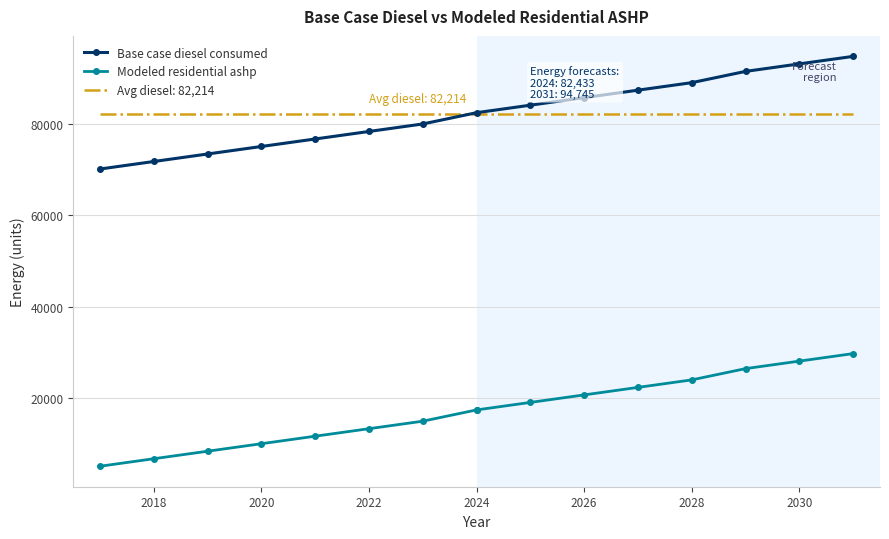

What value does the Modeled residential ashp series have at 2024?

17447.6